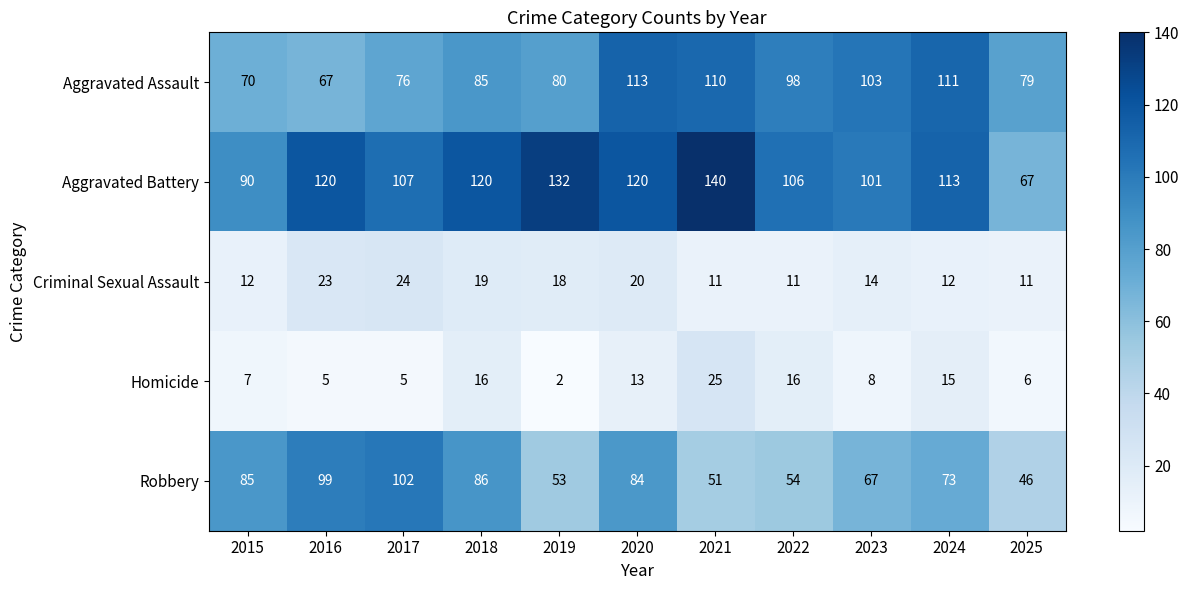

At which category is the sum across all series the highest?

2020